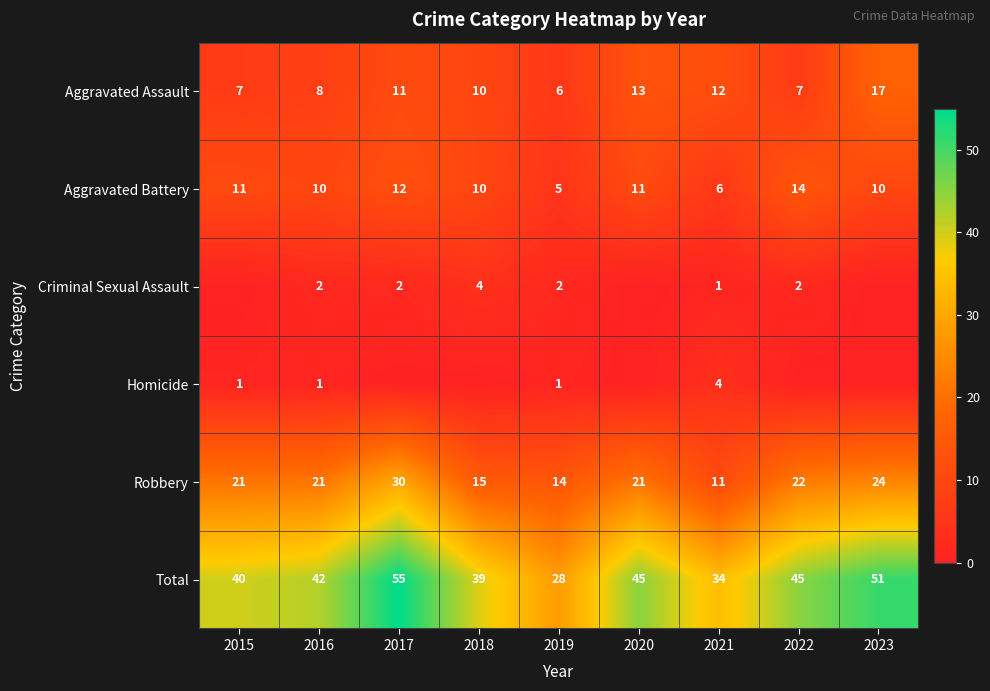

At how many categories does at least one series exceed 53?

1